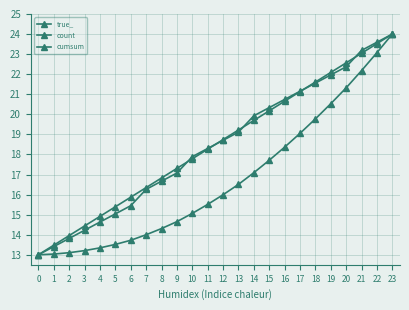

Does the chart display data point markers on the line(s)?

Yes